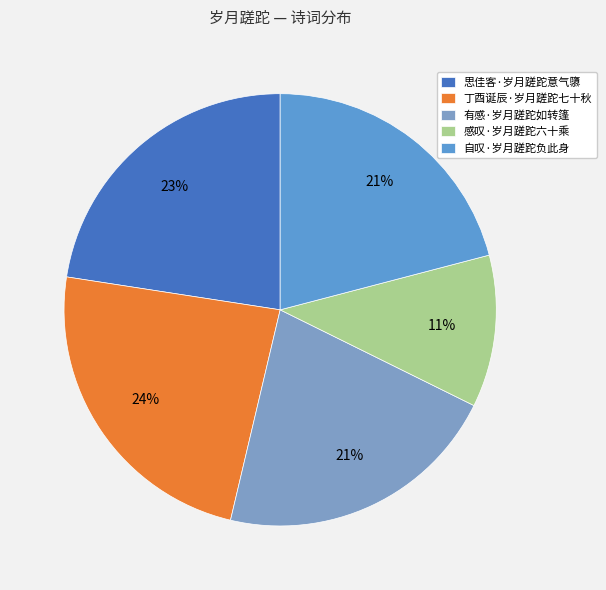

Which has a higher value, 丁酉诞辰·岁月蹉跎七十秋 or 思佳客·岁月蹉跎意气隳?

丁酉诞辰·岁月蹉跎七十秋